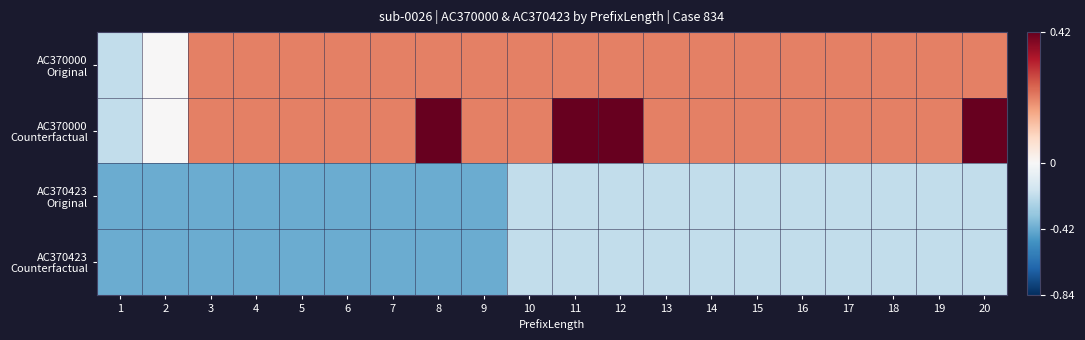

At how many categories does at least one series exceed 0?

18